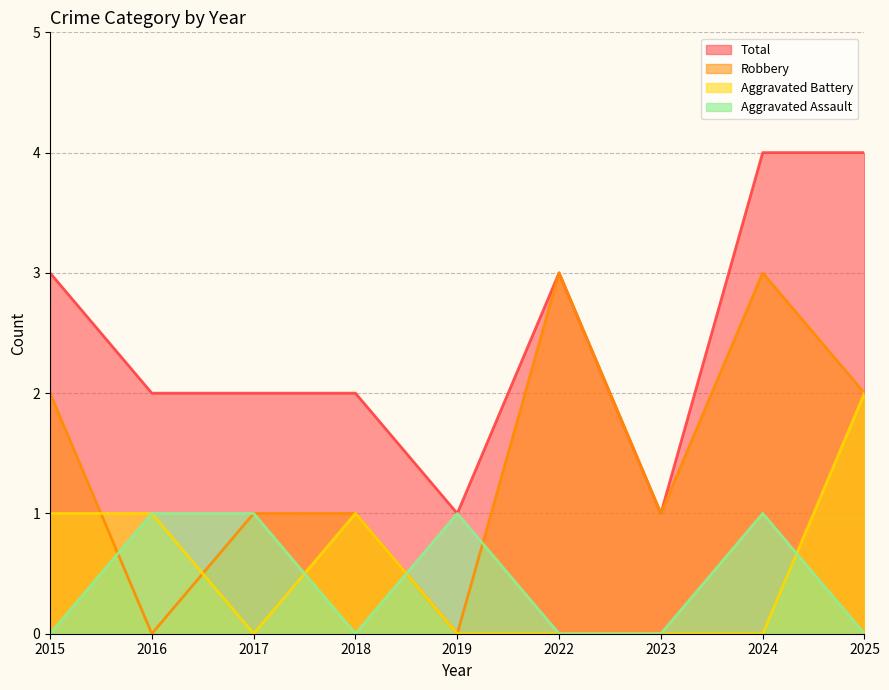

How many values in Aggravated Battery are above zero?

4